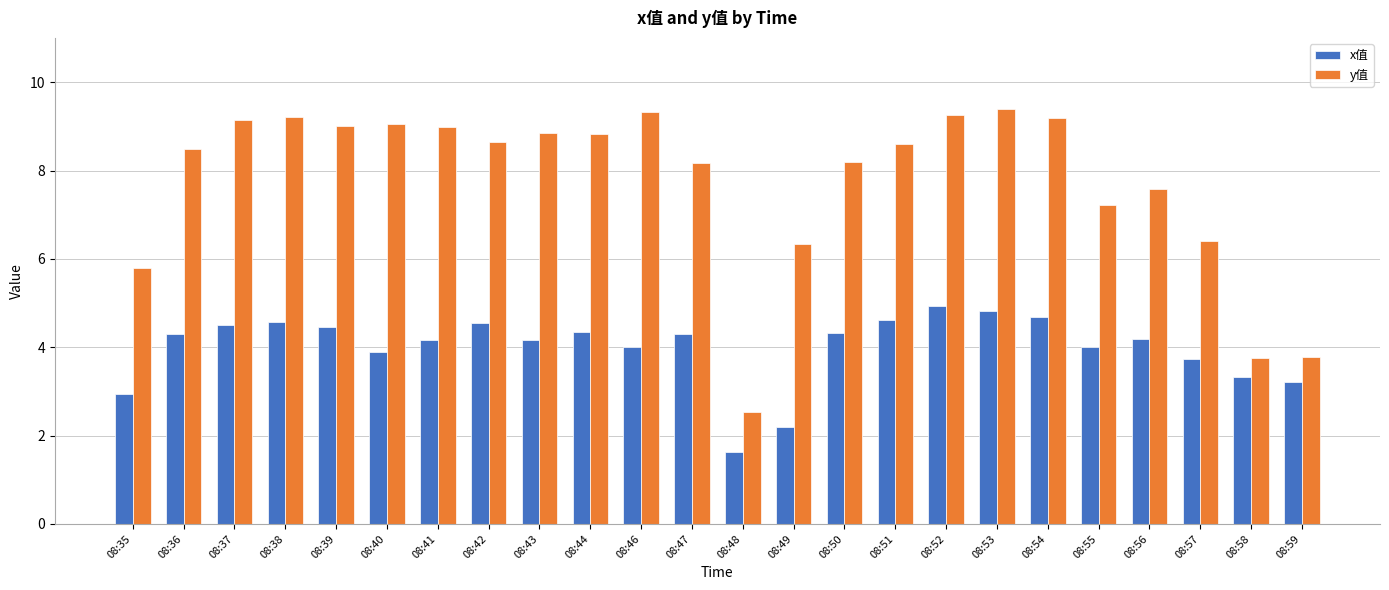

Which series changed the most between 08:41 and 08:56?

y值